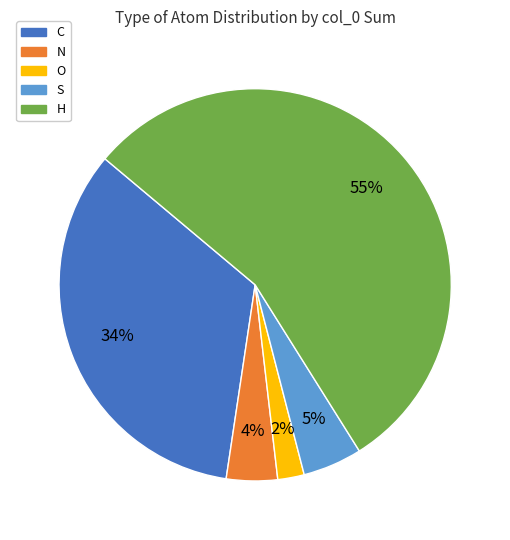

Which slice represents more than half of the pie?

H